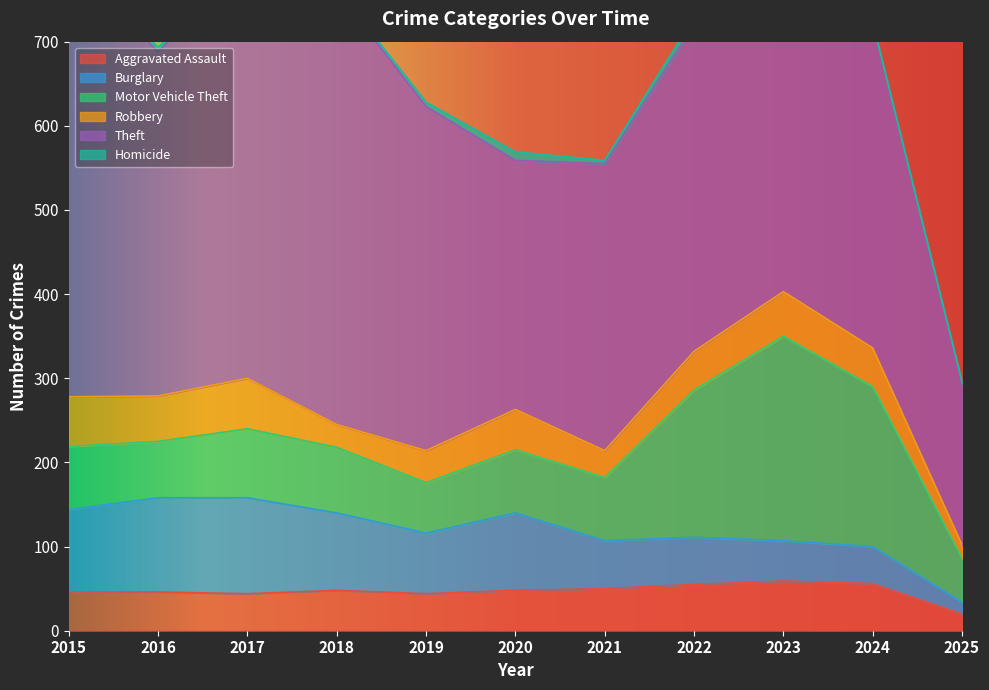

Does the chart have visible grid lines?

No